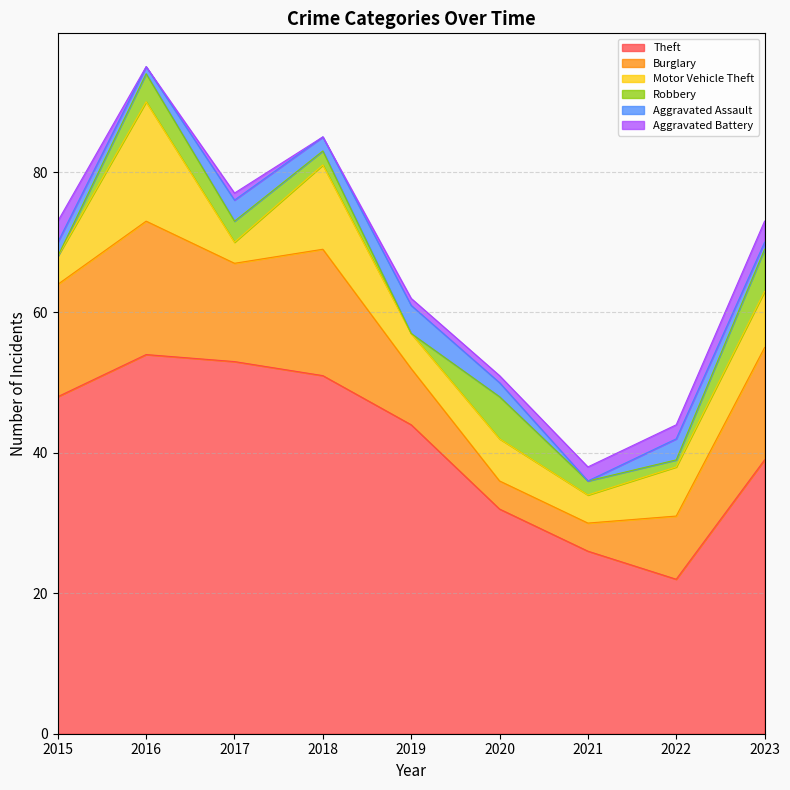

At which category is the sum across all series the highest?

2016